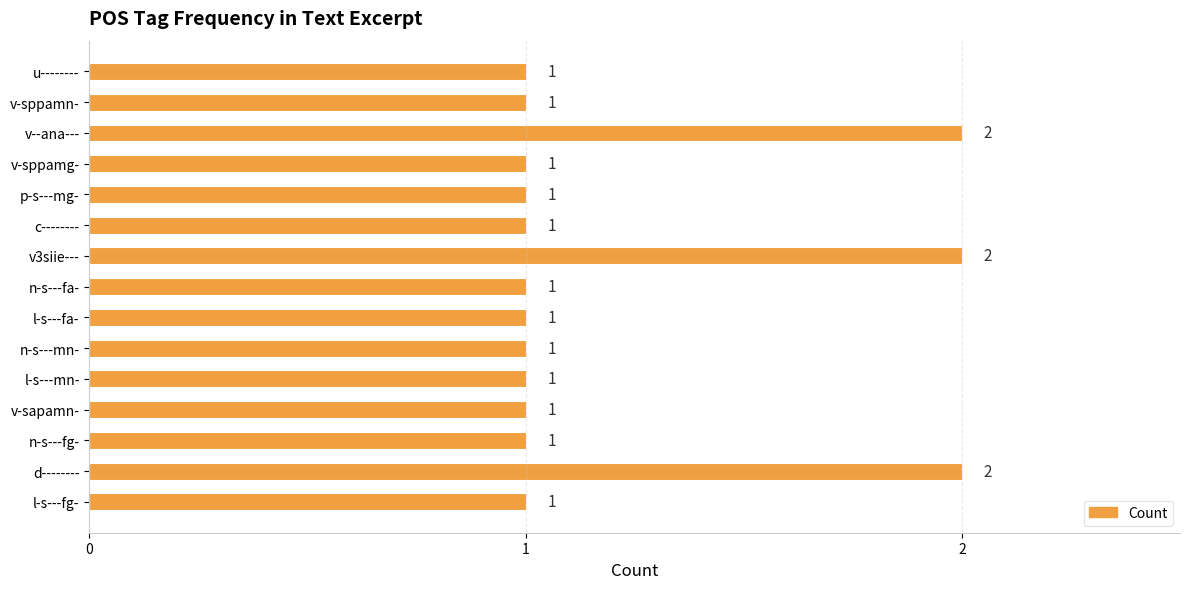

The value at v3siie--- is 3. True or false?

False